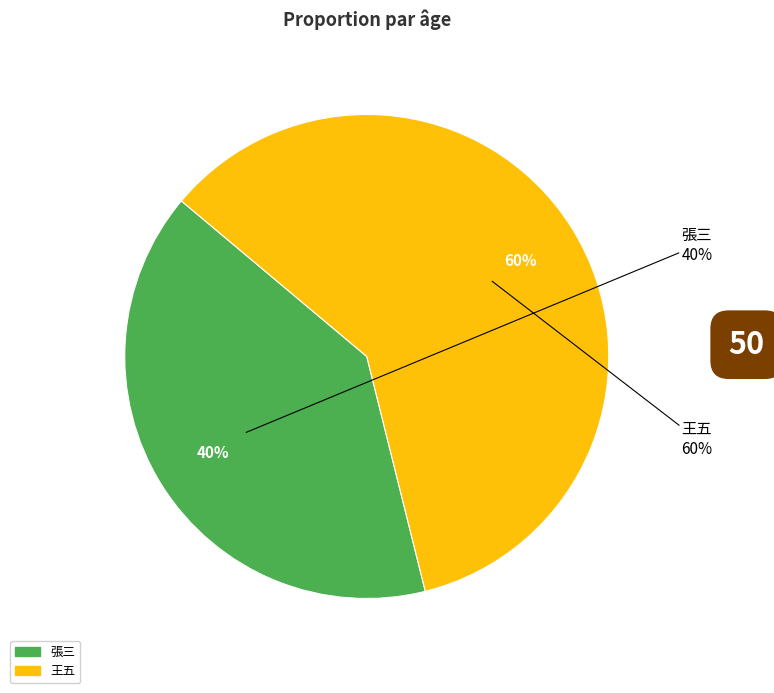

True or false: 王五 accounts for 67% of the total.

False